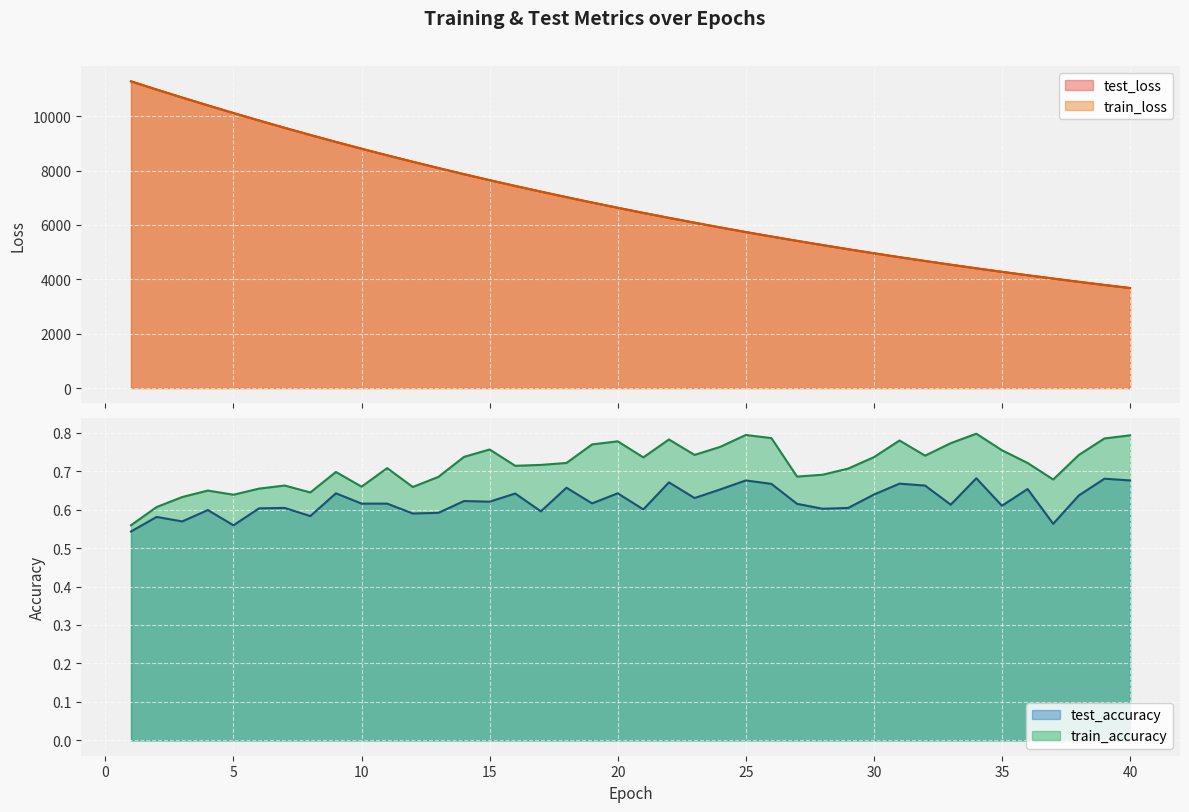

Reading right to left, what are all the values shown in this chart?

test_loss: 40=3678.3	39=3791.1	38=3907.2	37=4026.7	36=4148.6	35=4274.3	34=4403.4	33=4536.2	32=4673.1	31=4813.0	30=4957.2	29=5105.4	28=5257.6	27=5413.5	26=5573.1	25=5737.9	24=5907.5	23=6081.3	22=6259.2	21=6442.5	20=6630.1	19=6822.9	18=7021.5	17=7224.4	16=7432.9	15=7646.0	14=7866.1	13=8091.9	12=8323.1	11=8559.7	10=8803.9	9=9052.0	8=9309.0	7=9571.6	6=9839.6	5=10115.6	4=10397.0	3=10684.9	2=10979.6	1=11281.8
train_loss: 40=3677.8	39=3790.6	38=3906.6	37=4026.0	36=4148.1	35=4273.7	34=4402.8	33=4535.7	32=4672.5	31=4812.4	30=4956.6	29=5104.7	28=5256.9	27=5412.9	26=5572.6	25=5737.3	24=5906.7	23=6080.5	22=6258.4	21=6441.7	20=6629.3	19=6822.1	18=7020.7	17=7223.5	16=7431.9	15=7645.4	14=7865.1	13=8091.1	12=8322.4	11=8558.9	10=8802.9	9=9051.5	8=9308.0	7=9570.6	6=9839.0	5=10114.4	4=10396.2	3=10683.7	2=10978.9	1=11280.3
test_accuracy: 40=0.7	39=0.7	38=0.6	37=0.6	36=0.7	35=0.6	34=0.7	33=0.6	32=0.7	31=0.7	30=0.6	29=0.6	28=0.6	27=0.6	26=0.7	25=0.7	24=0.7	23=0.6	22=0.7	21=0.6	20=0.6	19=0.6	18=0.7	17=0.6	16=0.6	15=0.6	14=0.6	13=0.6	12=0.6	11=0.6	10=0.6	9=0.6	8=0.6	7=0.6	6=0.6	5=0.6	4=0.6	3=0.6	2=0.6	1=0.5
train_accuracy: 40=0.8	39=0.8	38=0.7	37=0.7	36=0.7	35=0.8	34=0.8	33=0.8	32=0.7	31=0.8	30=0.7	29=0.7	28=0.7	27=0.7	26=0.8	25=0.8	24=0.8	23=0.7	22=0.8	21=0.7	20=0.8	19=0.8	18=0.7	17=0.7	16=0.7	15=0.8	14=0.7	13=0.7	12=0.7	11=0.7	10=0.7	9=0.7	8=0.6	7=0.7	6=0.7	5=0.6	4=0.6	3=0.6	2=0.6	1=0.6